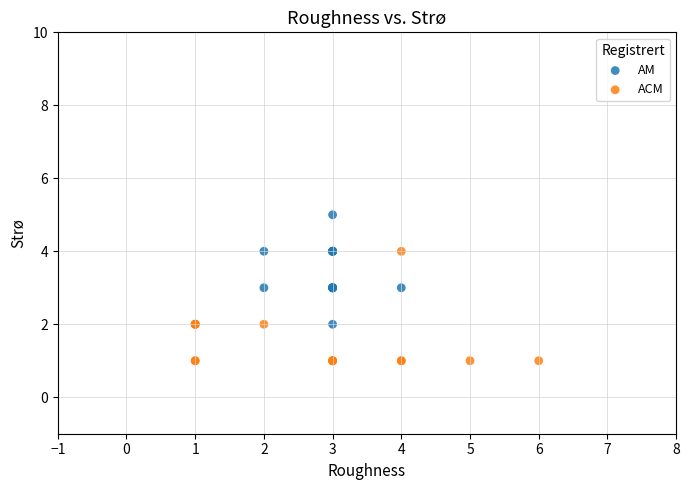

Which series reaches the minimum Y coordinate?

ACM